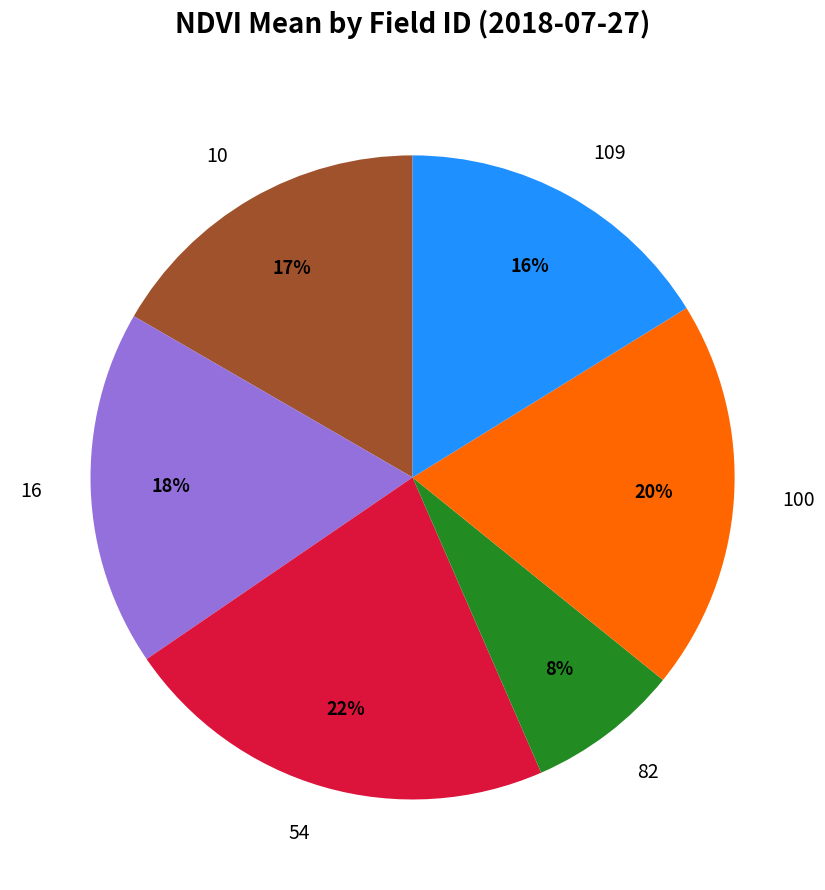

To the nearest percent, what portion does 10 represent?

17%